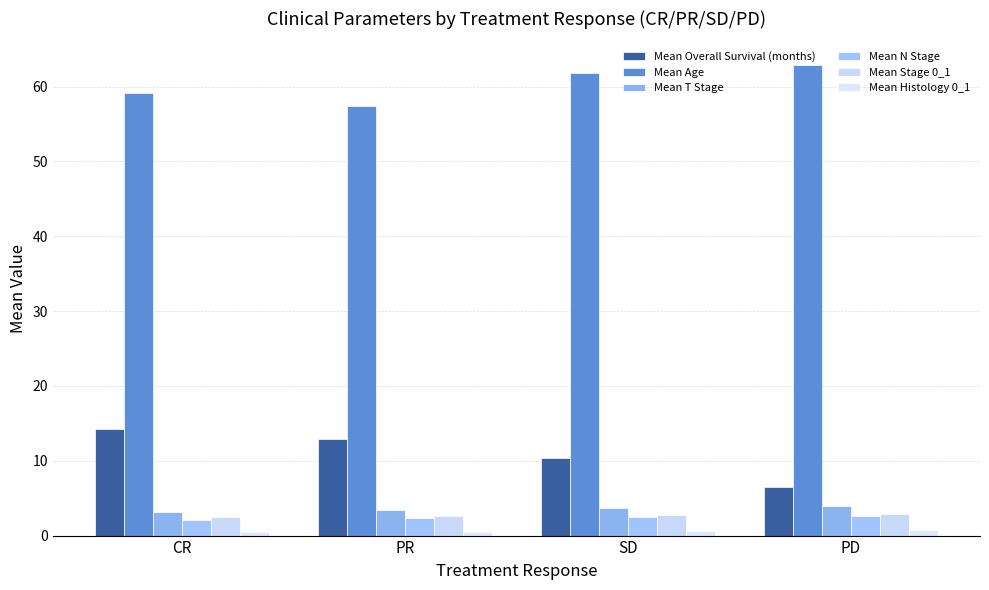

What position from the left is PR?

2